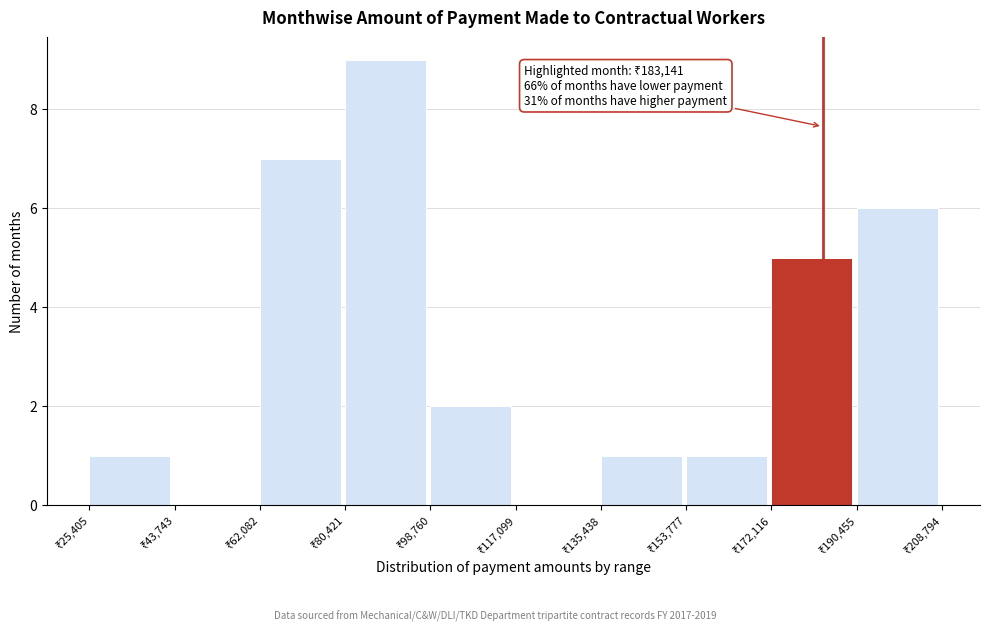

Over which range of the x-axis is the bar tallest?

80000 to 98000